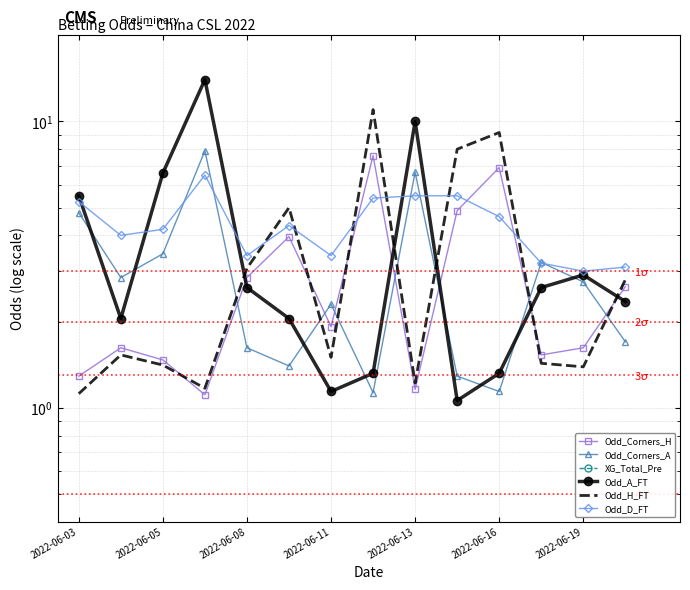

What is the label of the 2nd point from the left?

2022-06-05